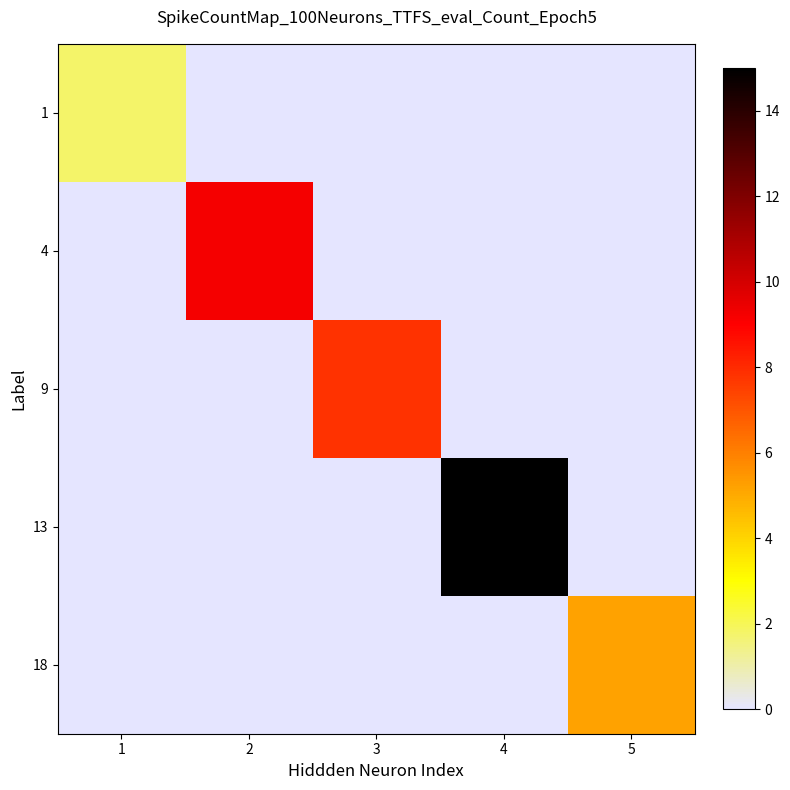

Between 3 and 1, which is larger?

1